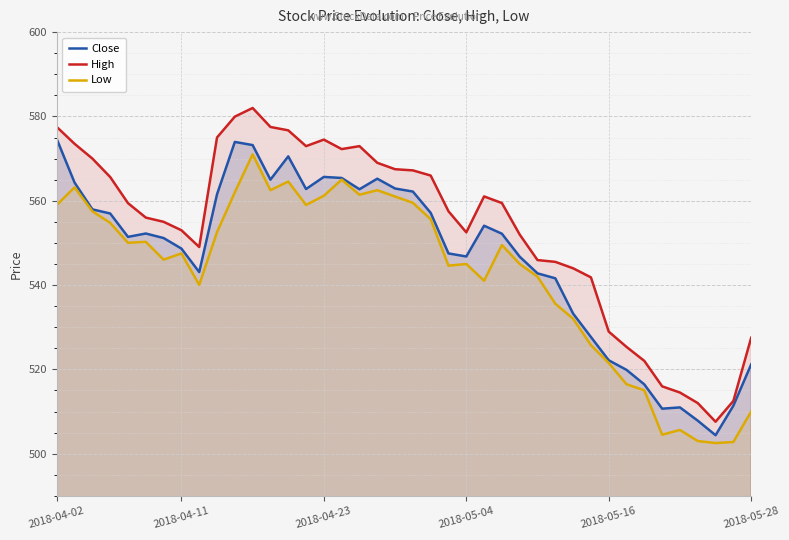

What is the sum of all Close values?

21865.9